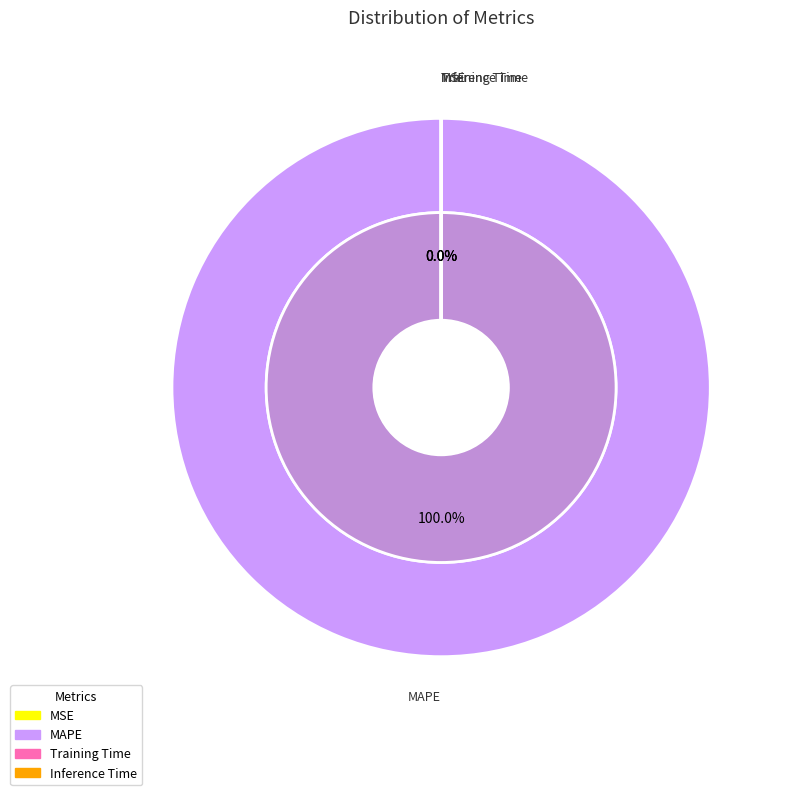

Is there a majority slice in this chart?

Yes